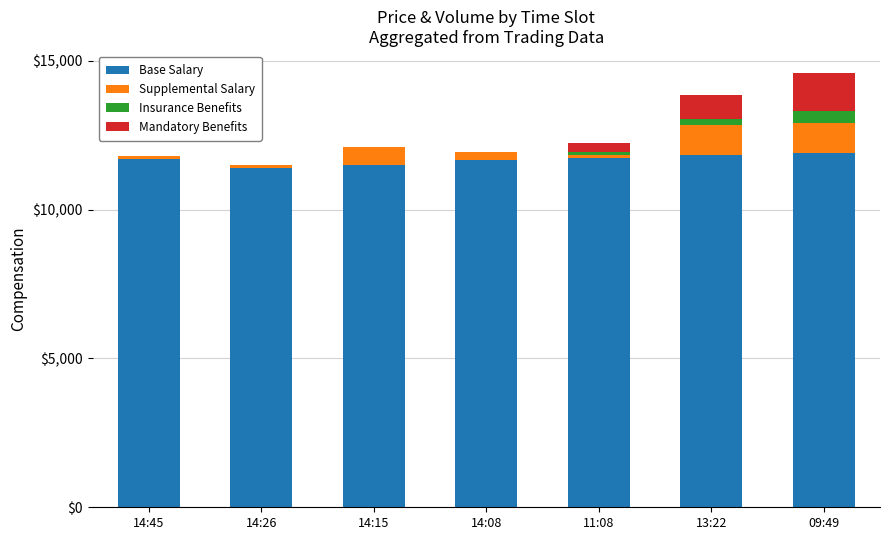

What is the sum of all Base Salary values?

81750